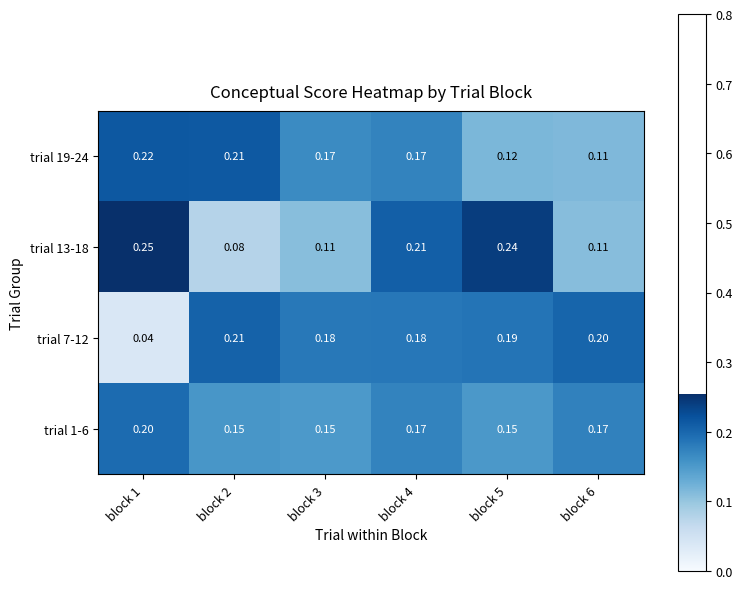

Which series has the largest total across all categories?

trial 19-24